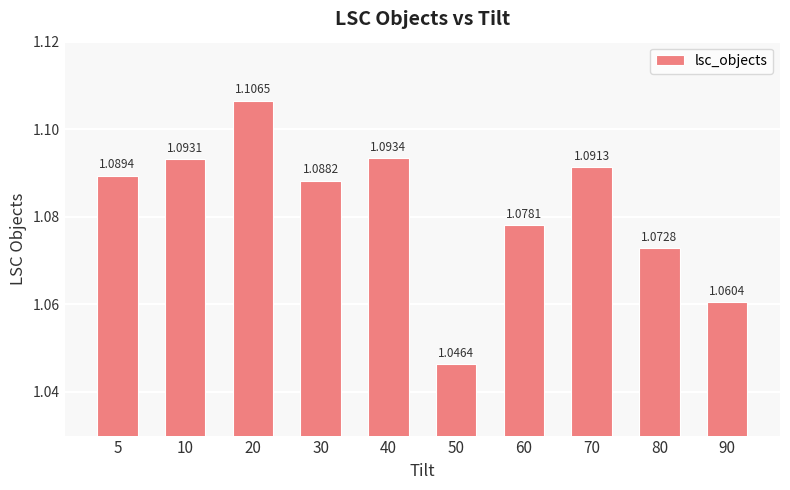

Does the chart contain any negative values?

No